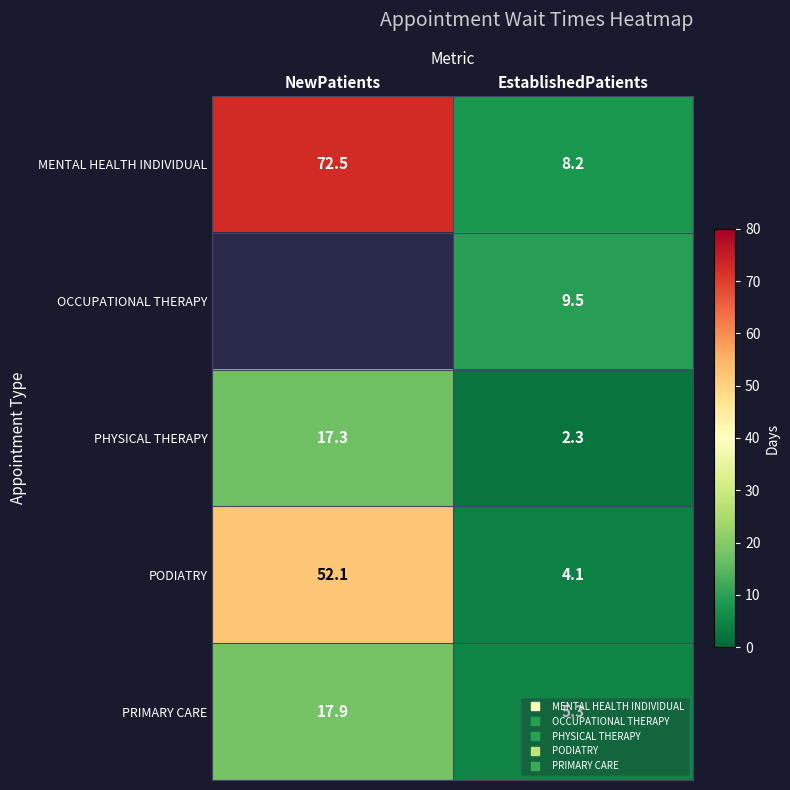

Between EstablishedPatients and NewPatients, which is larger?

NewPatients